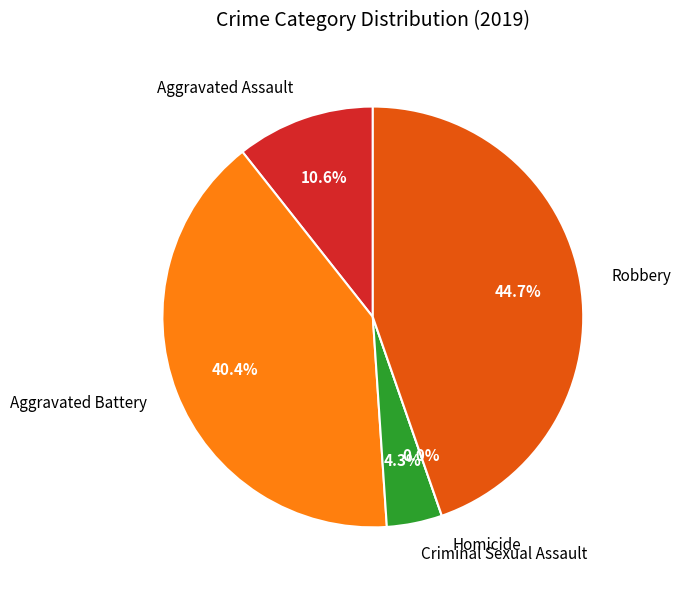

Is it true that Criminal Sexual Assault is 4% of the pie?

True